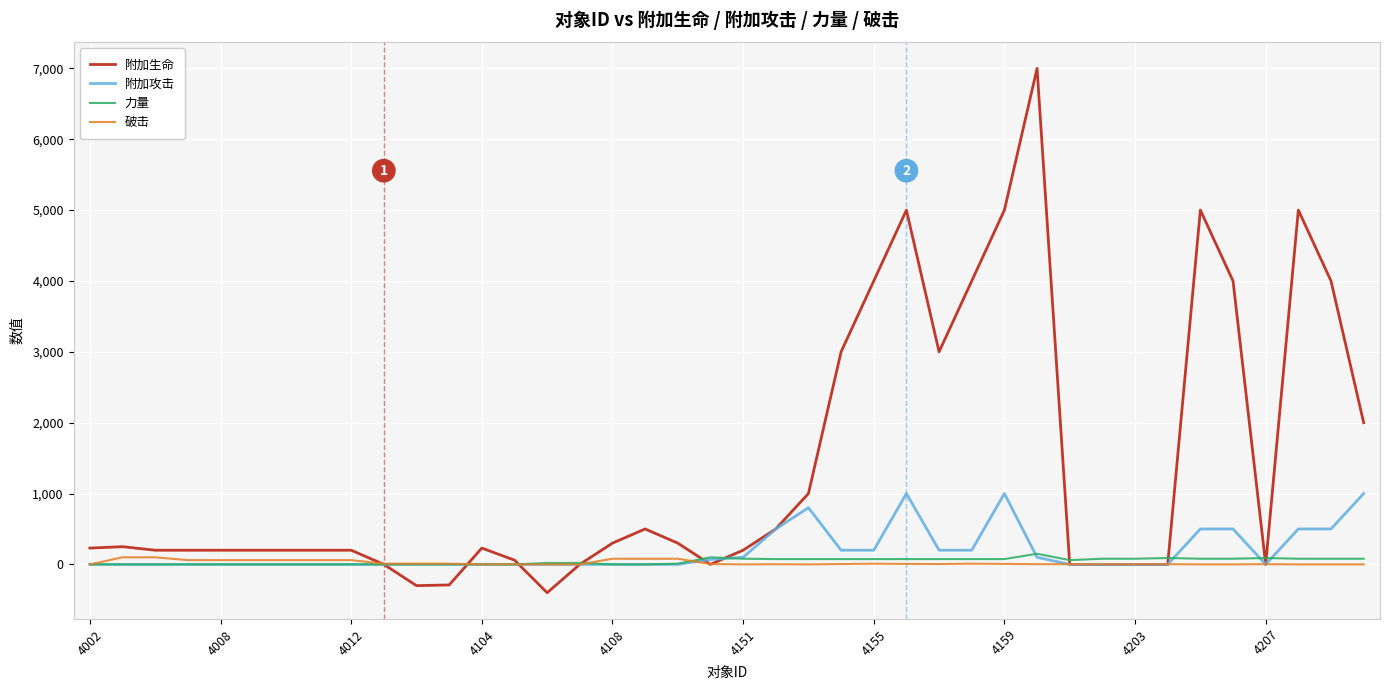

What is the maximum value shown in the chart?

7000